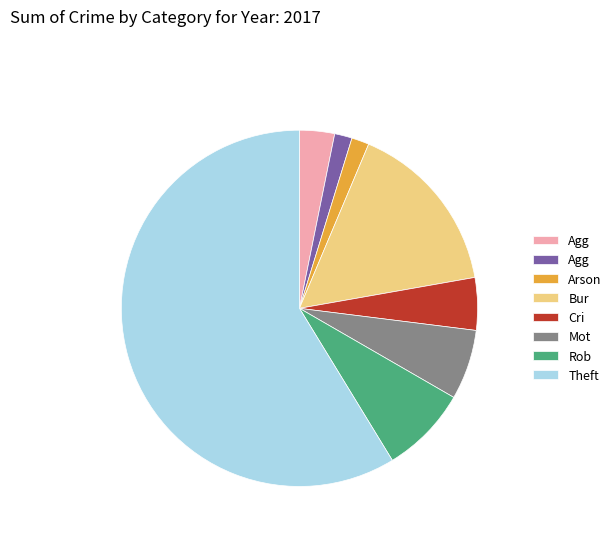

Does any single category account for the majority?

Yes